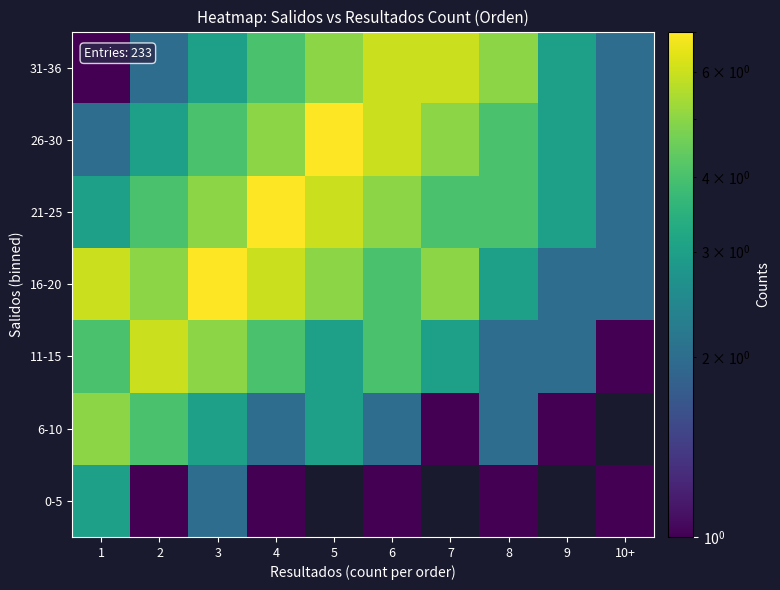

Which category has the highest value across all series?

3